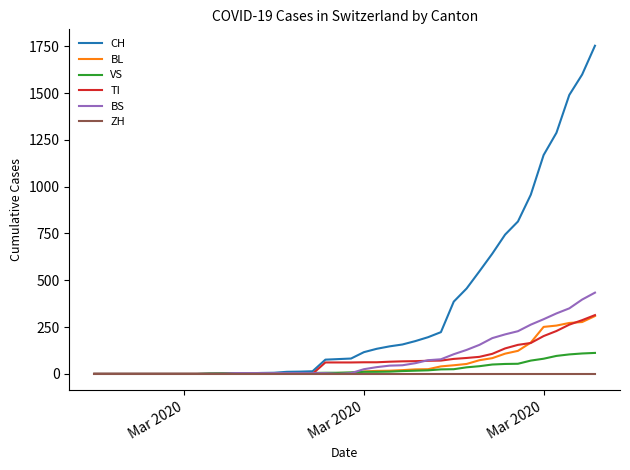

What is the highest value of the VS series?

112